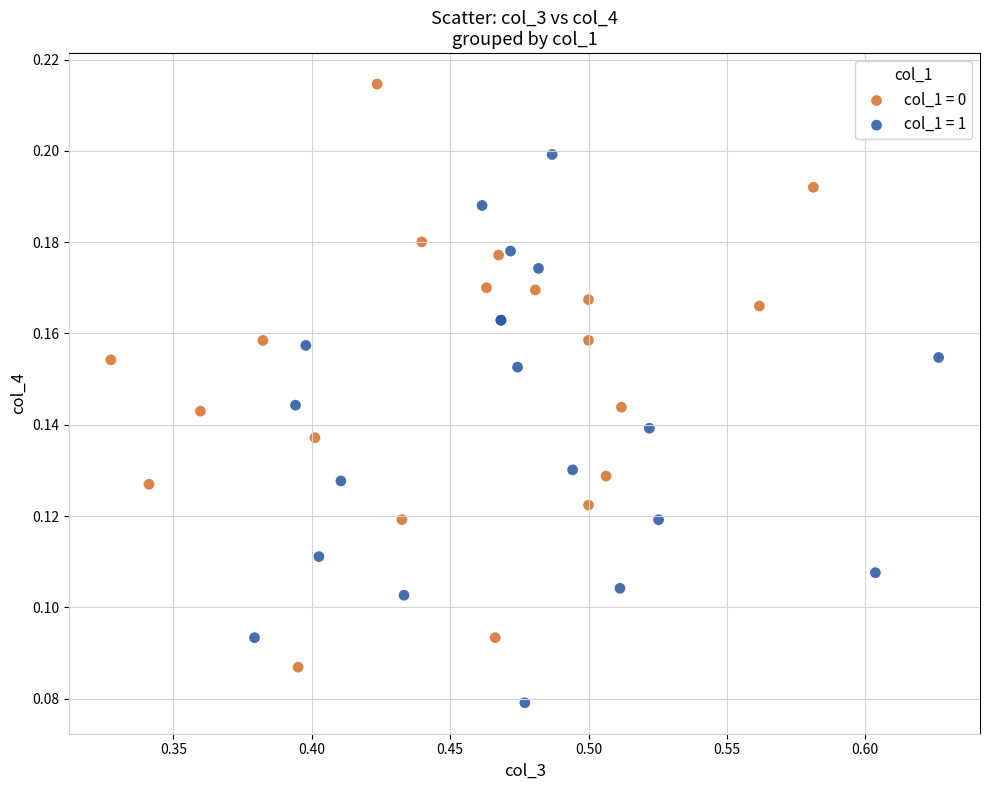

Which series contains the lowest Y value?

col_1 = 1